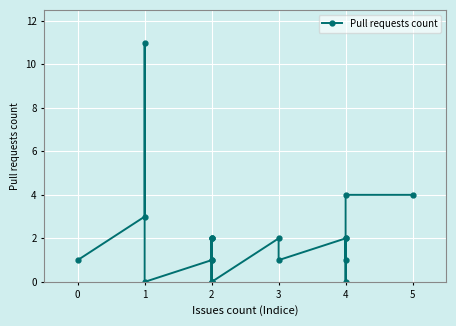

What is the greatest value displayed?

11